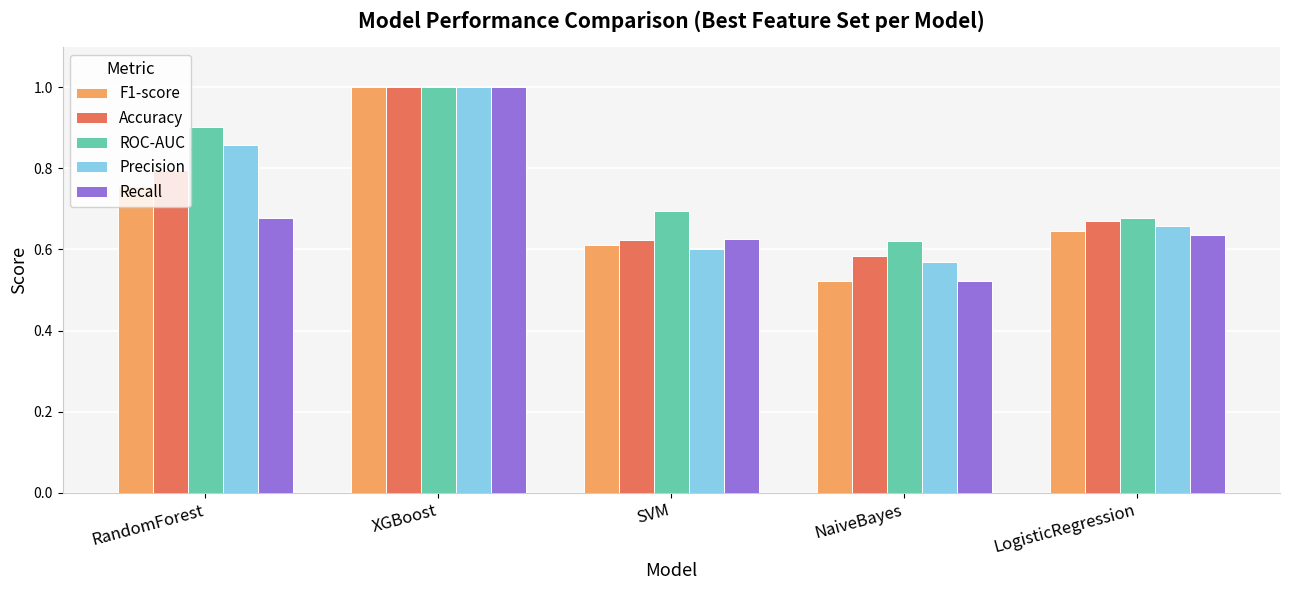

What is the total value across all series at RandomForest?

4.0